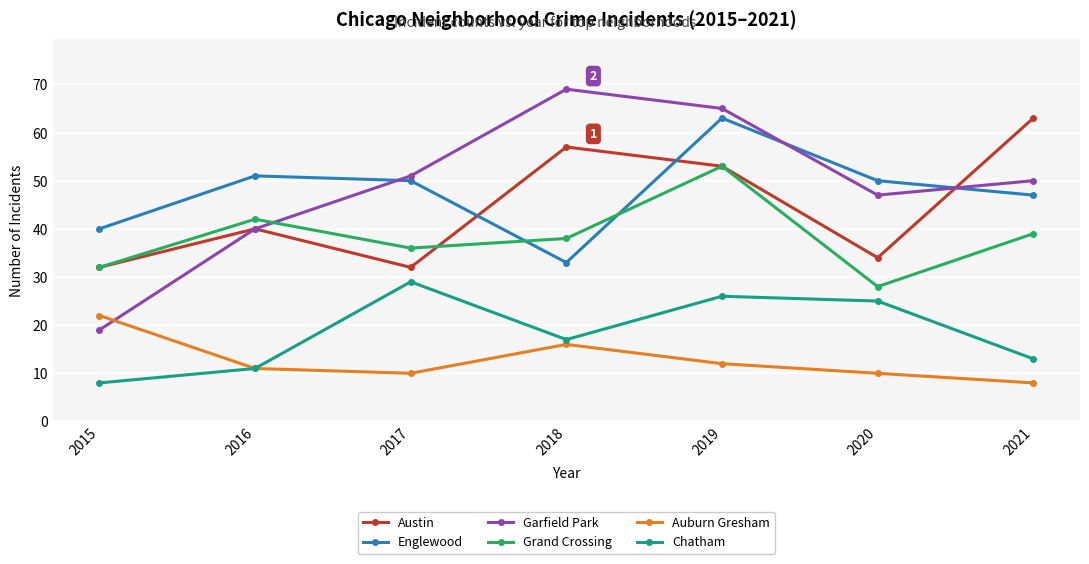

How many values in the Grand Crossing series are below 38?

3